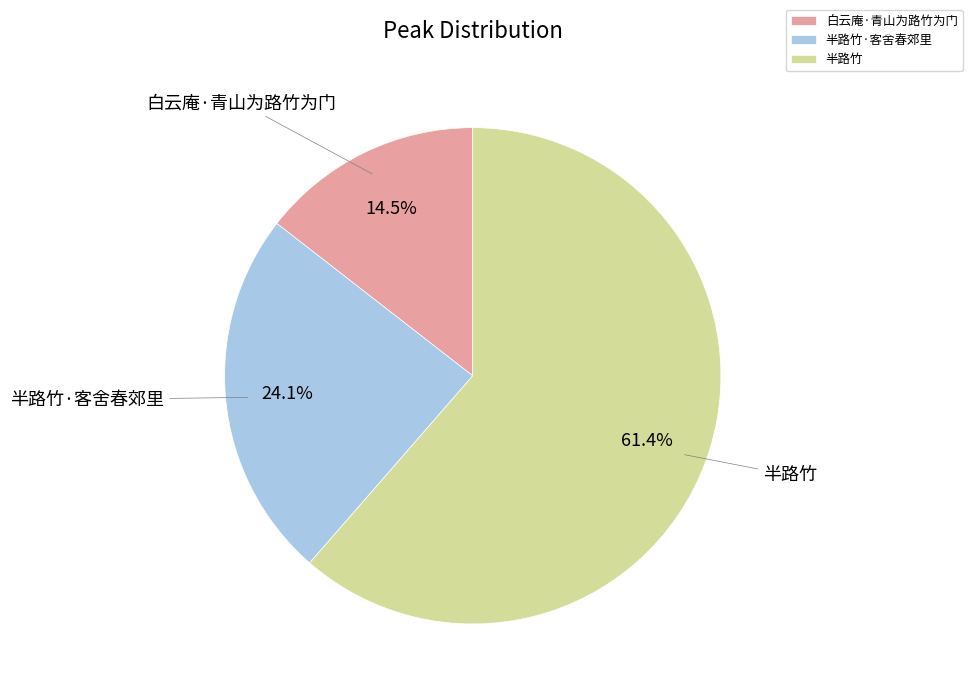

Count the number of slices in the pie.

3